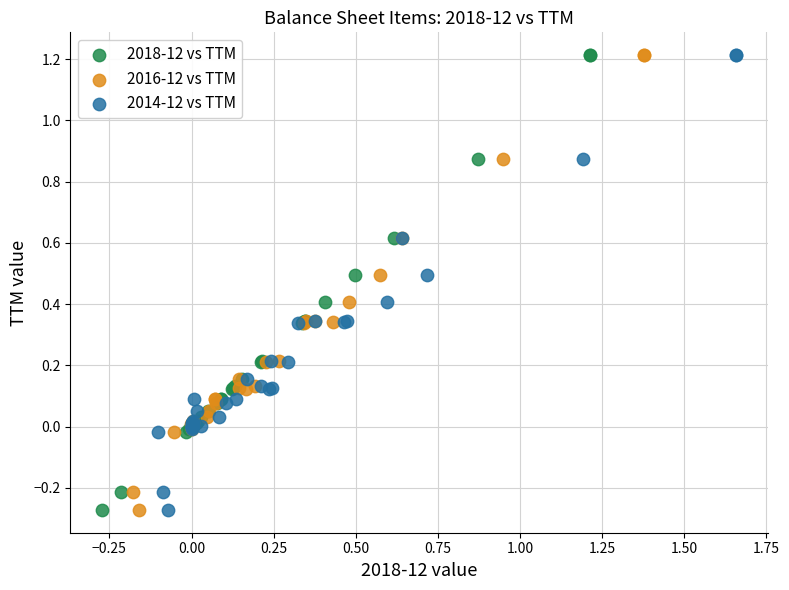

What are all the series names shown in the legend?

2018-12 vs TTM, 2016-12 vs TTM, 2014-12 vs TTM